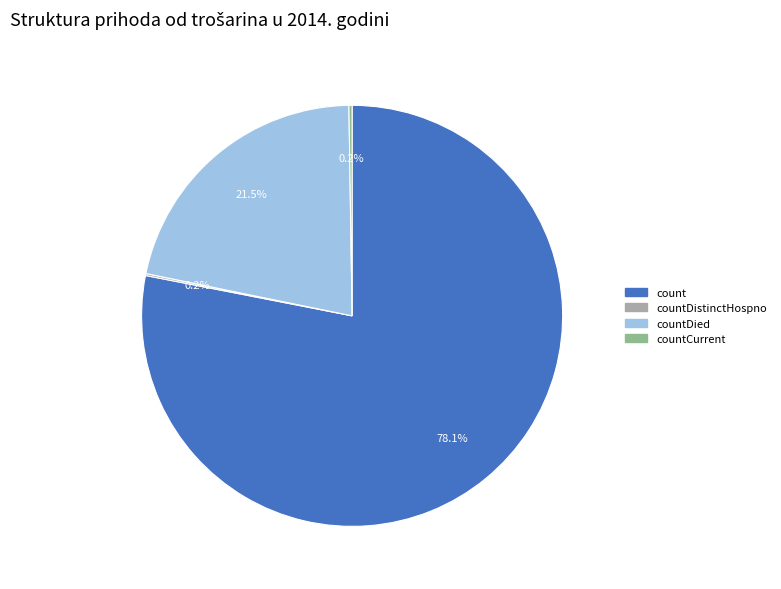

Does any single category account for the majority?

Yes